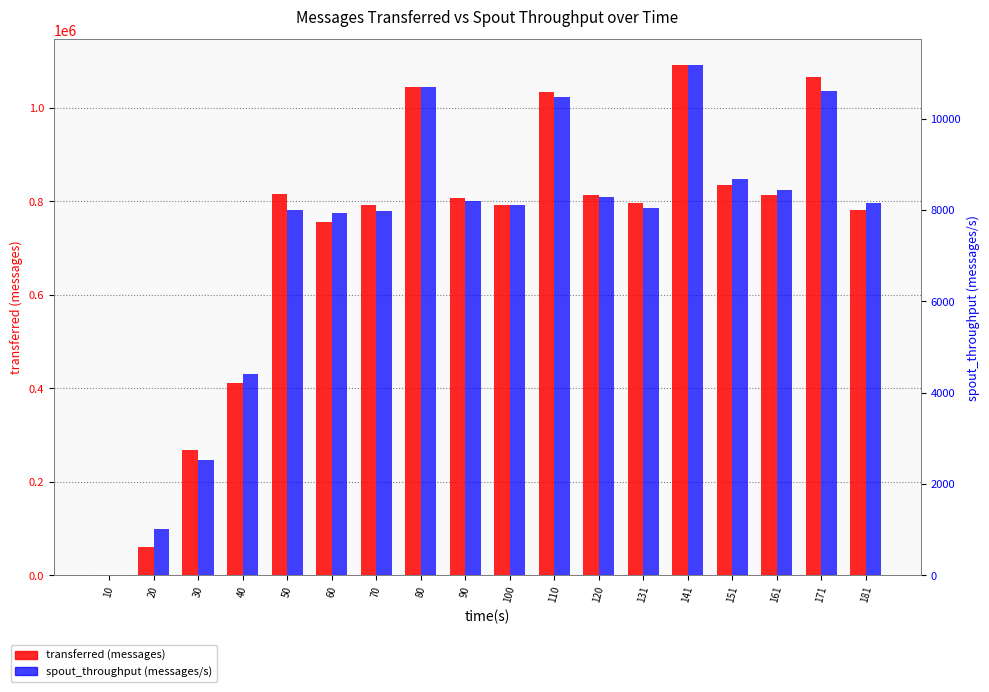

Which series has the largest range (max minus min)?

transferred (messages)